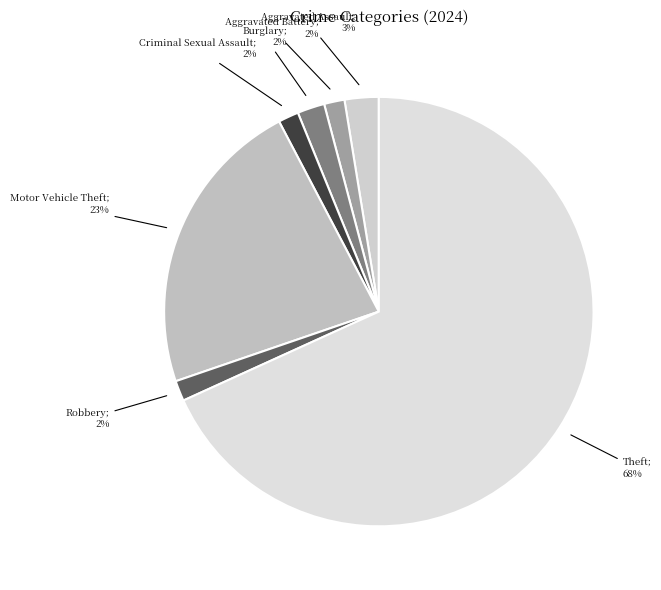

Rank the categories by value from lowest to highest.

Aggravated Battery, Criminal Sexual Assault, Robbery, Burglary, Aggravated Assault, Motor Vehicle Theft, Theft